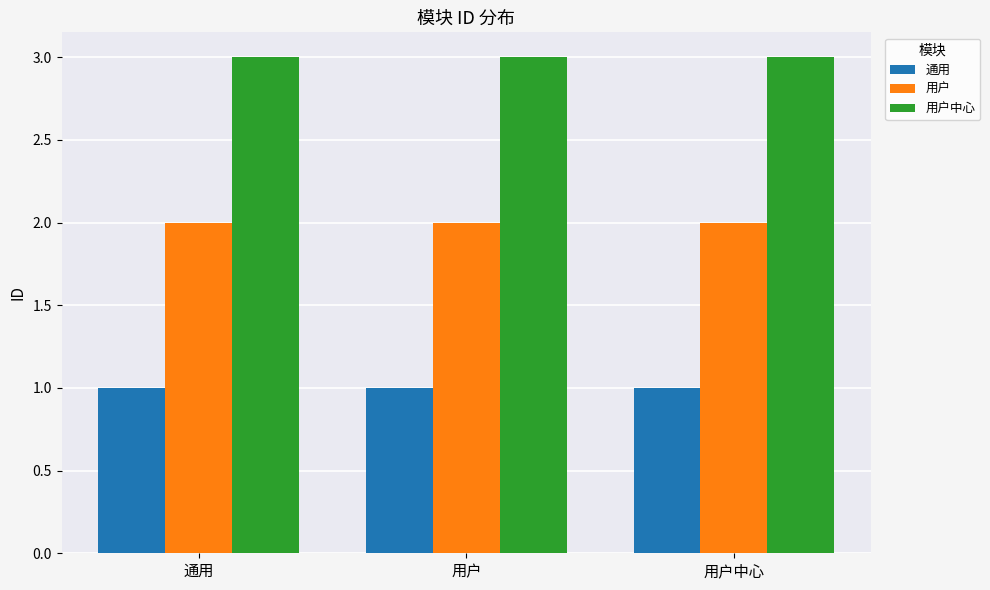

What is the difference between the highest and lowest values at 用户?

2